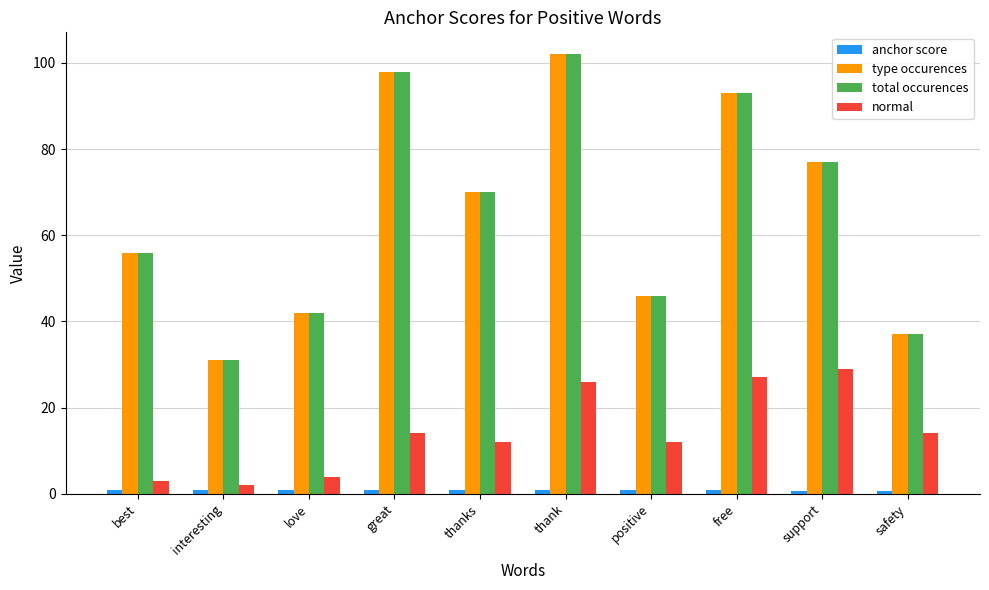

Rank the categories by type occurences value from highest to lowest.

thank, great, free, support, thanks, best, positive, love, safety, interesting